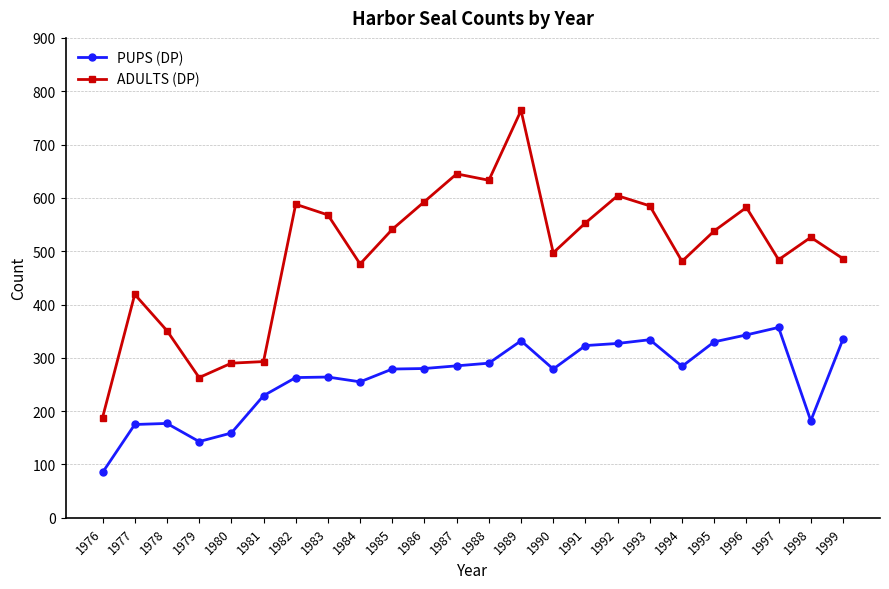

At which label does PUPS (DP) reach its peak?

1997